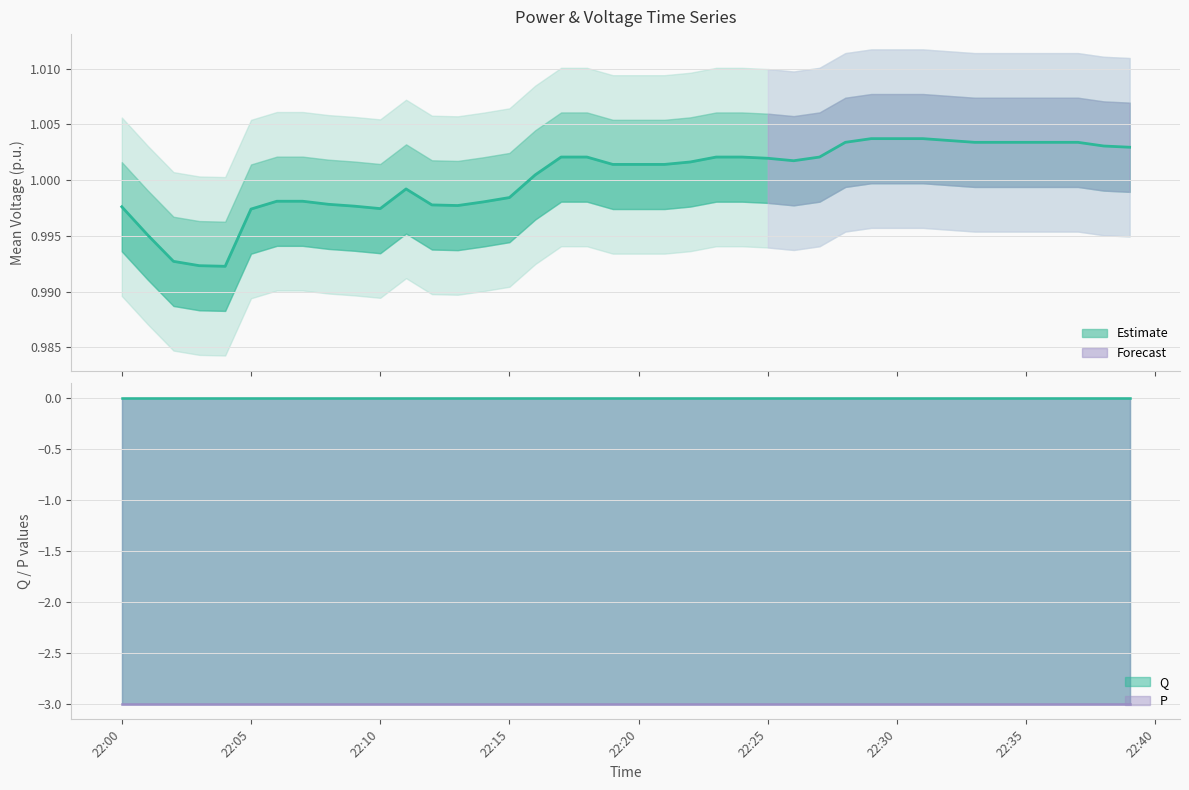

How many lines are shown in the chart?

3